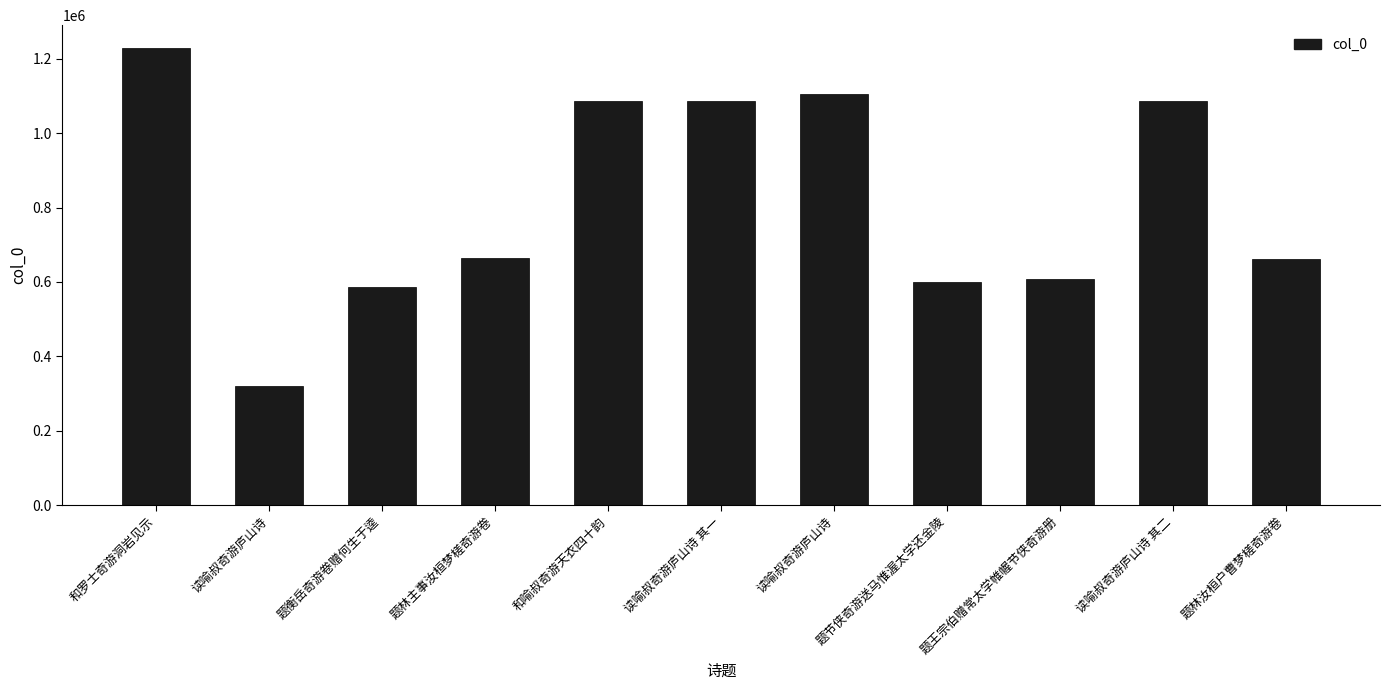

How many bars are there in total?

11